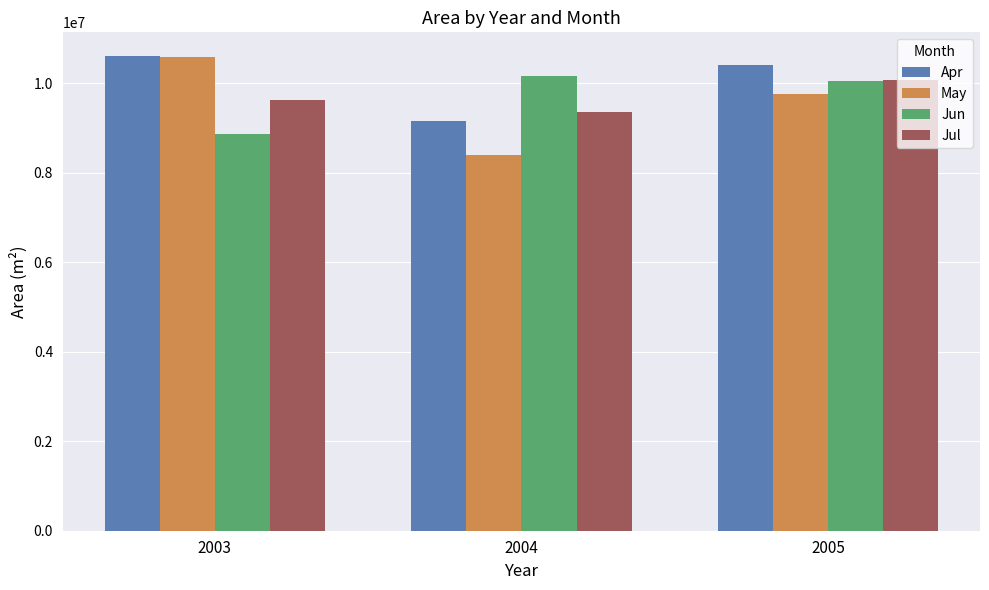

What is the smallest value displayed?

8399700